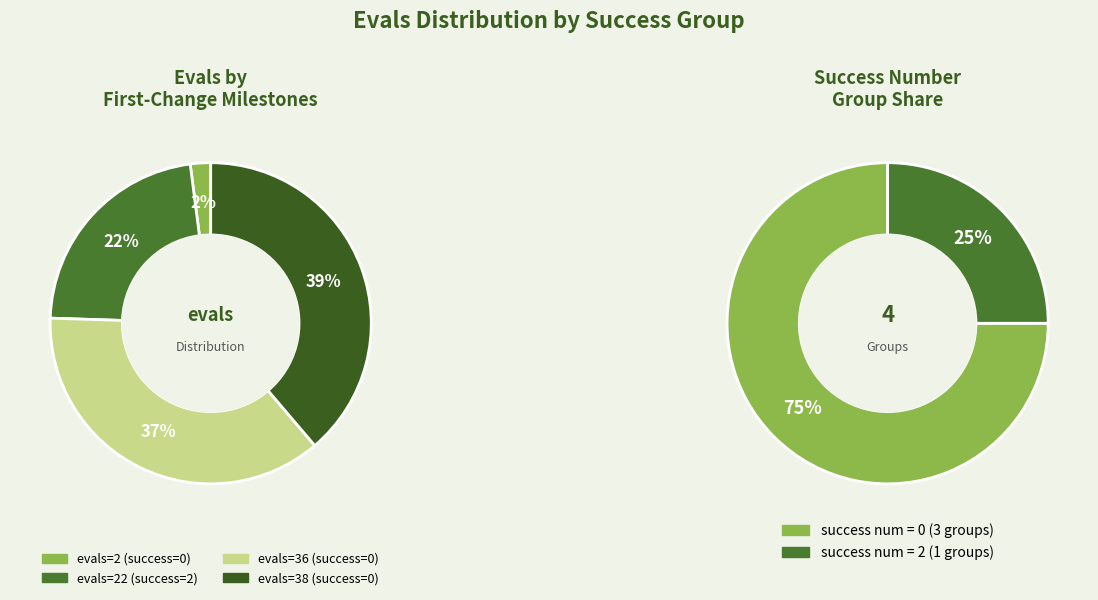

To the nearest percent, what is the difference between the success num = 2 (evals=22) and success num = 0 (evals=2) slice percentages?

20%